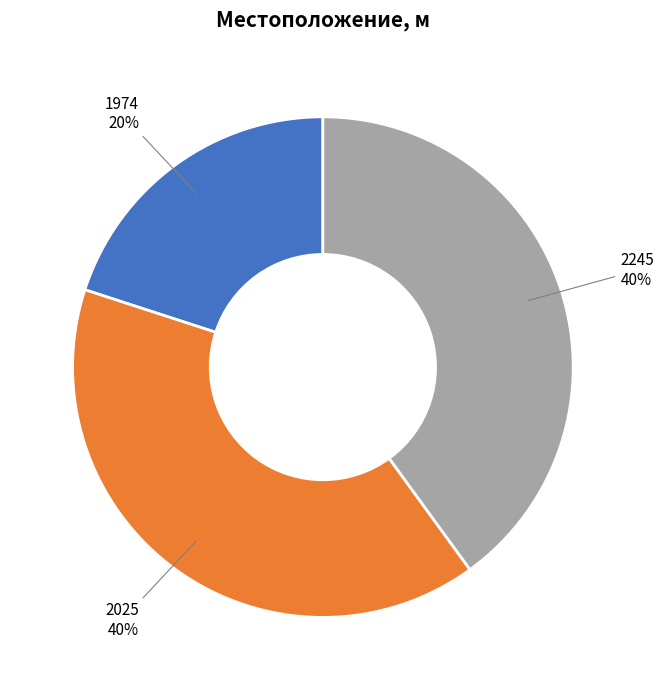

To the nearest percent, what is the difference between the largest and smallest slice percentages?

20%